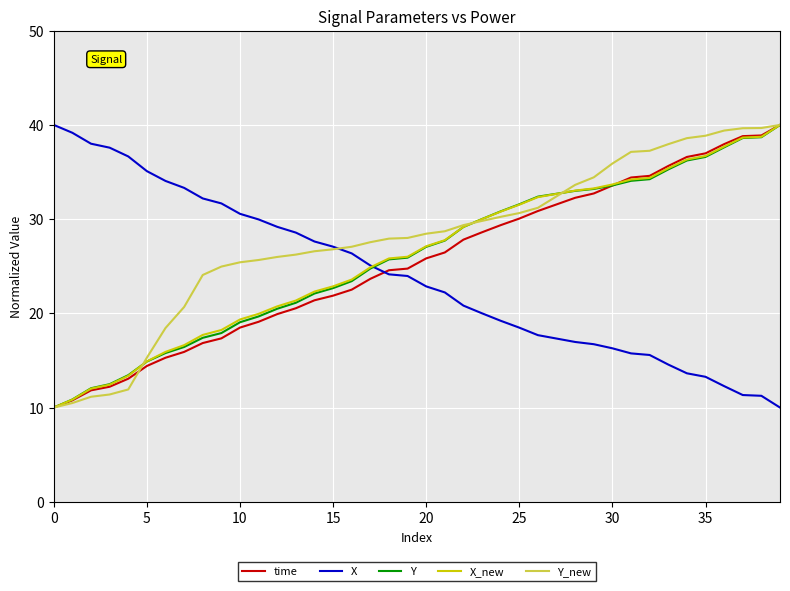

What is the average value of the Y_new series?

28.0